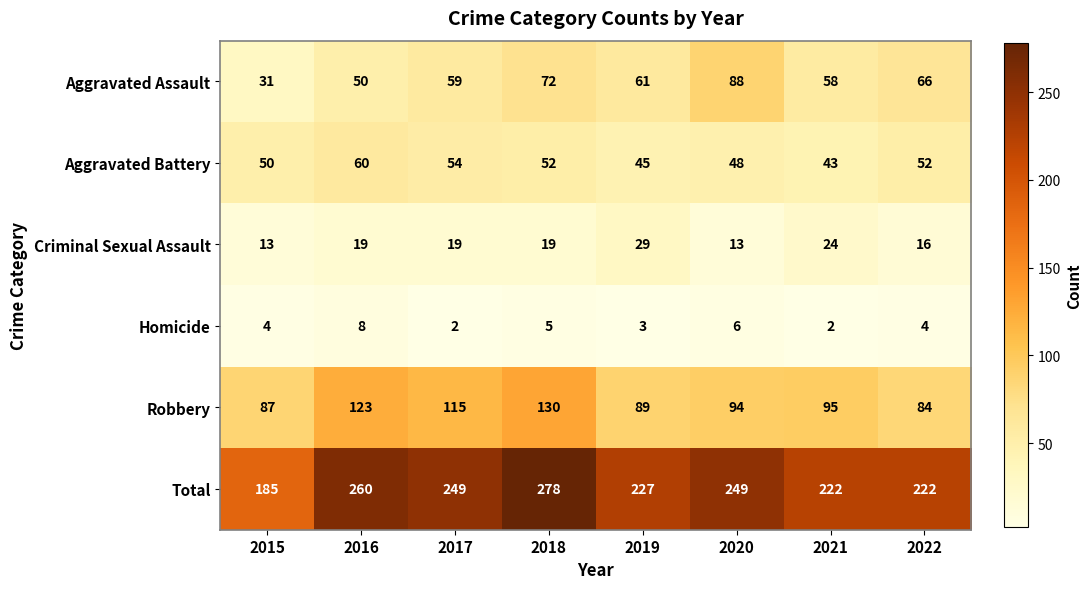

What is the average value of the Robbery series?

102